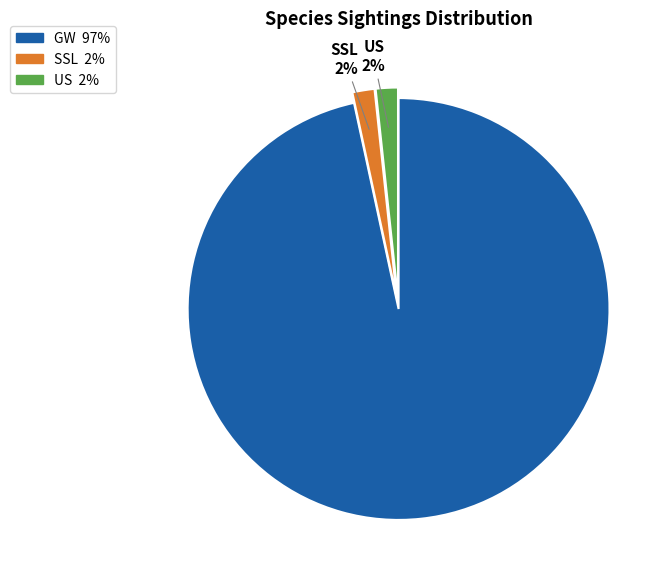

To the nearest percent, what is the combined percentage of GW and US?

98%